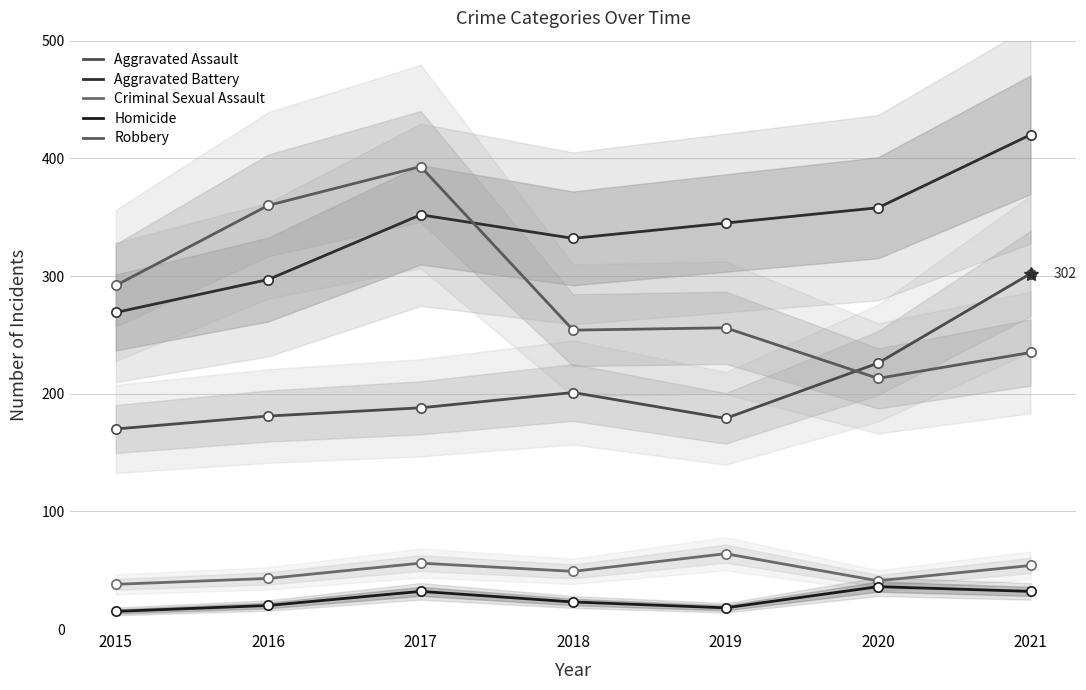

Which series has the largest Y range (max minus min)?

Robbery